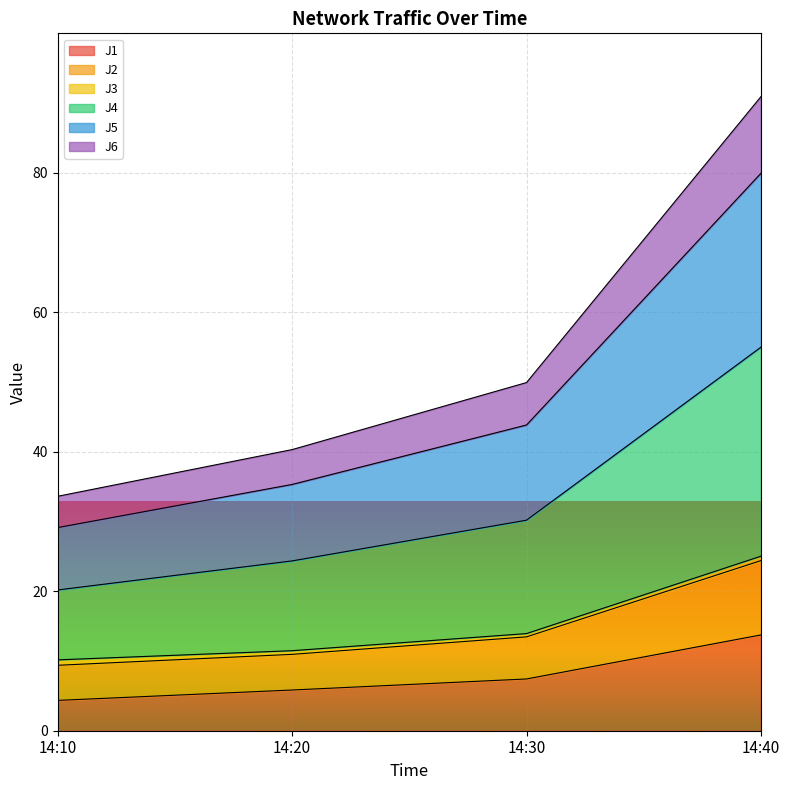

True or false: J5 and J6 cross at least once.

False